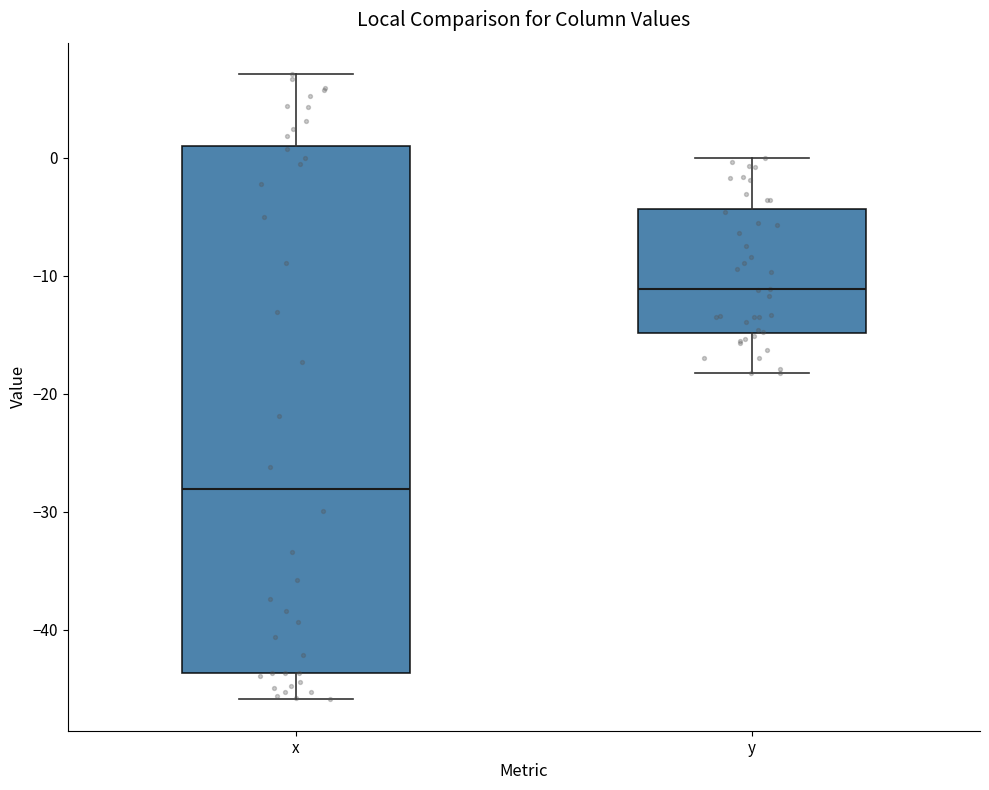

Which box is the tallest, from its lower edge to its upper edge?

x